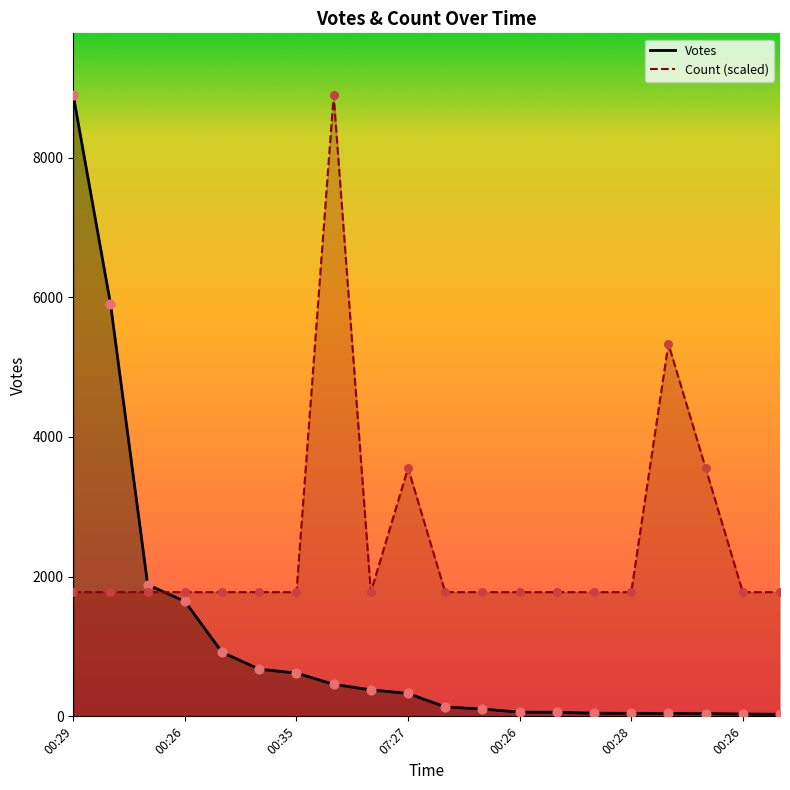

What is the total value across all series at 00:26?

3423.8